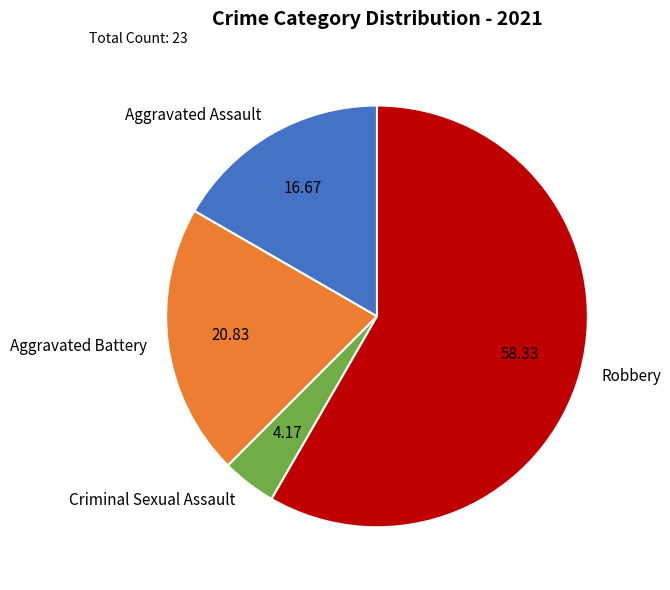

Approximately how many times larger is the value at Aggravated Assault compared to Aggravated Battery?

0.8